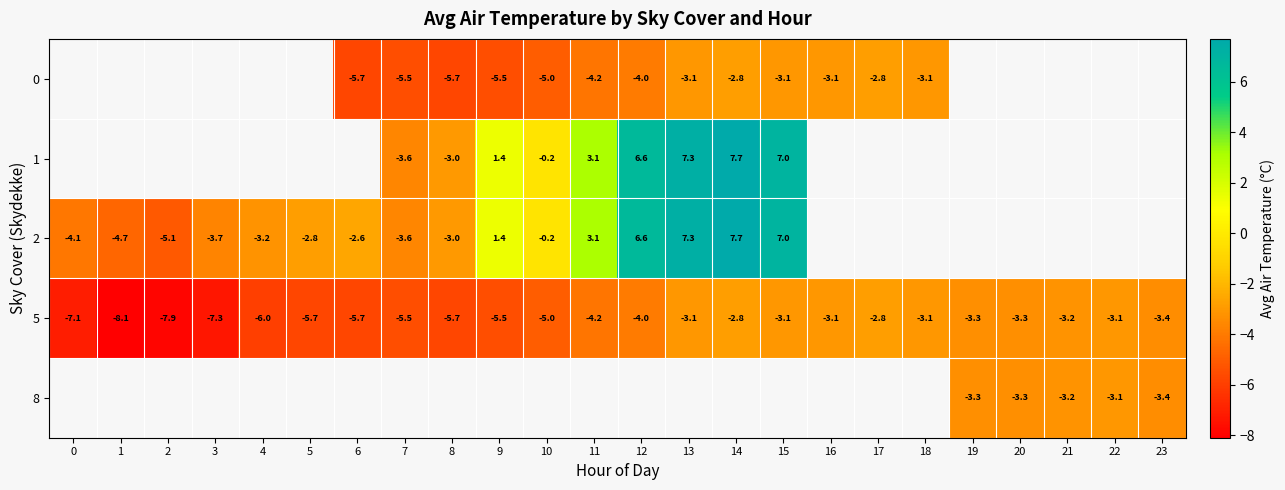

At which label does 5 first exceed -4?

13